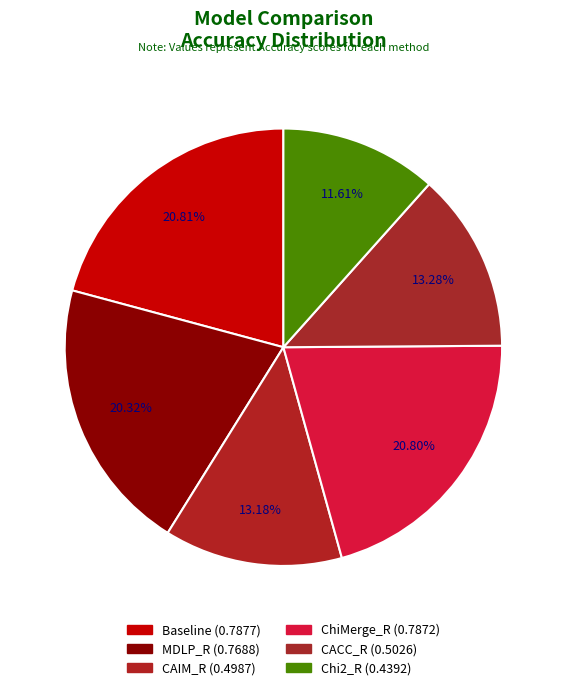

How much of the chart is everything except CAIM_R?

86.8%